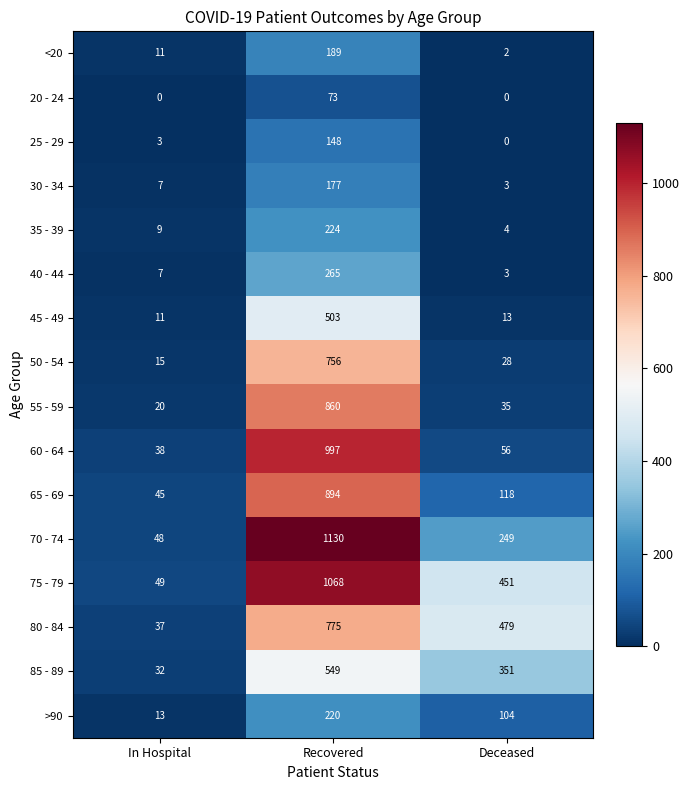

What is the maximum value shown in the chart?

1130